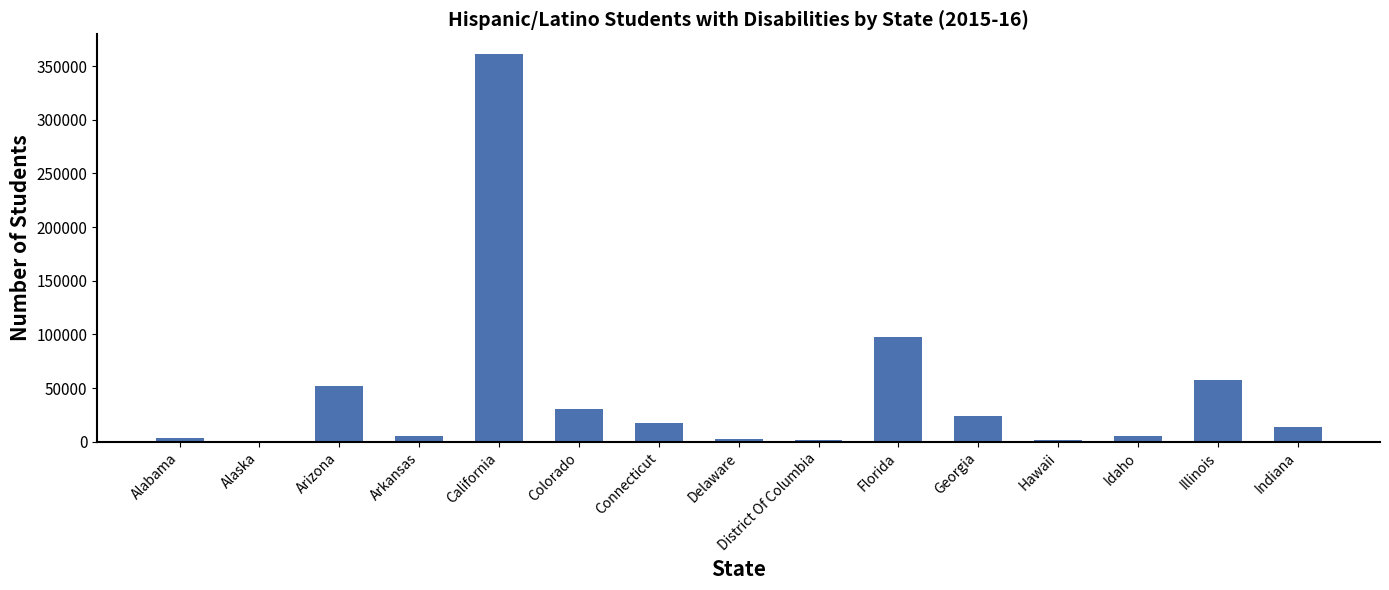

What is the minimum value shown in the chart?

1176